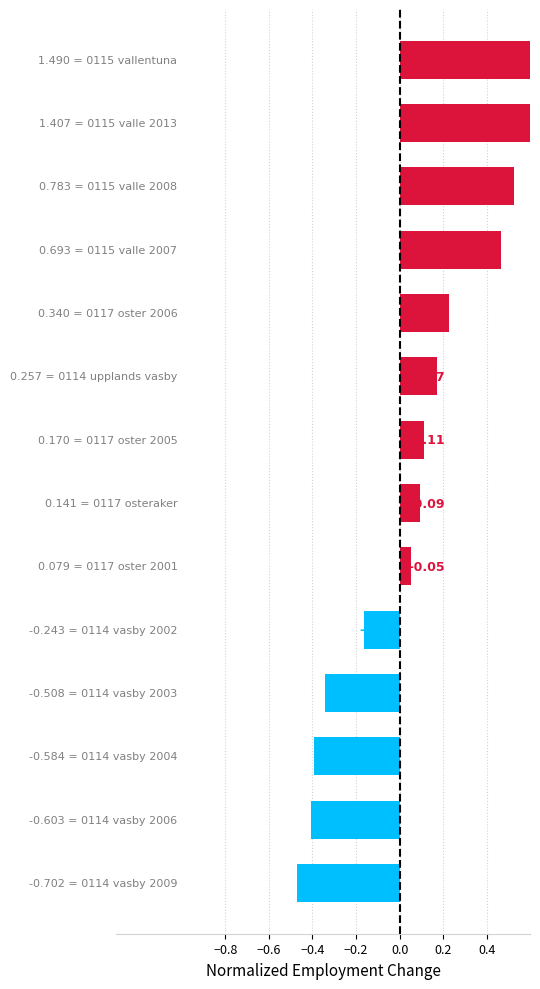

What is the average value?

0.1